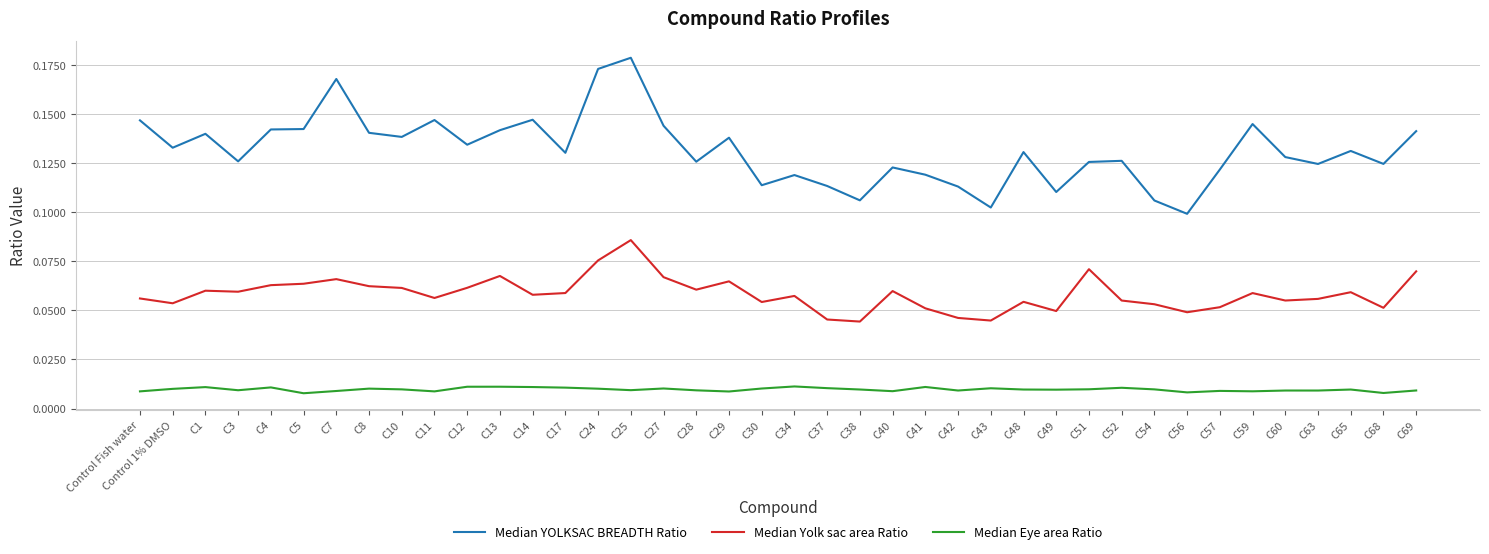

Which series has the widest spread of values?

Median YOLKSAC BREADTH Ratio